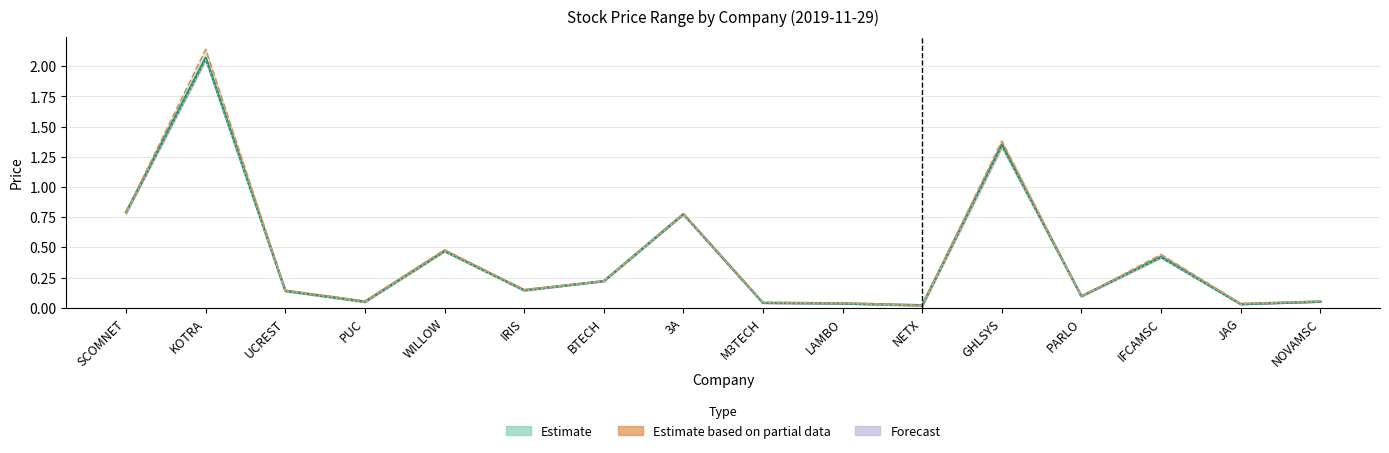

At how many categories does at least one series exceed 0?

16